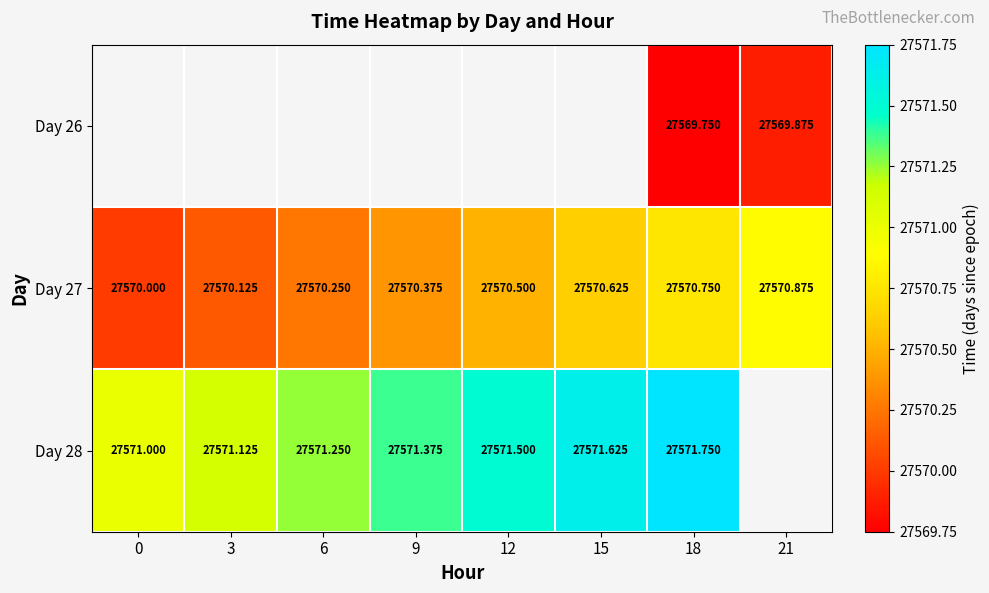

At which category does the chart reach its minimum across all series?

18